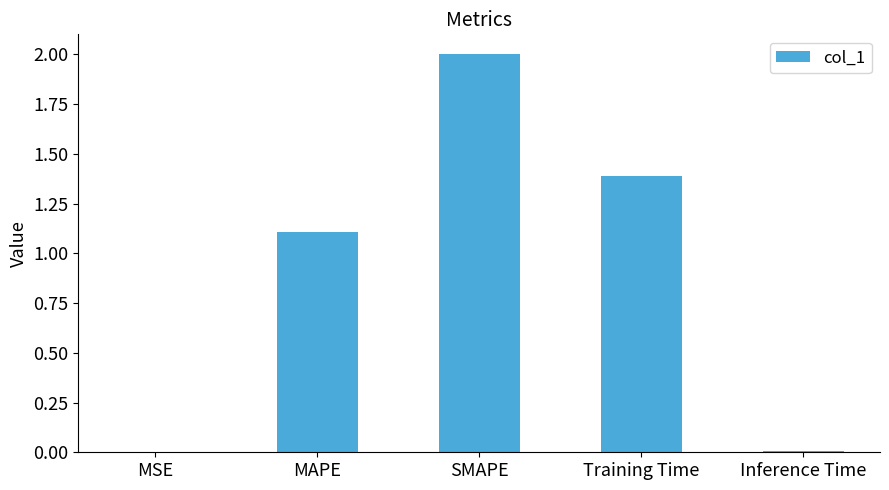

At which category does the chart reach its peak across all series?

SMAPE